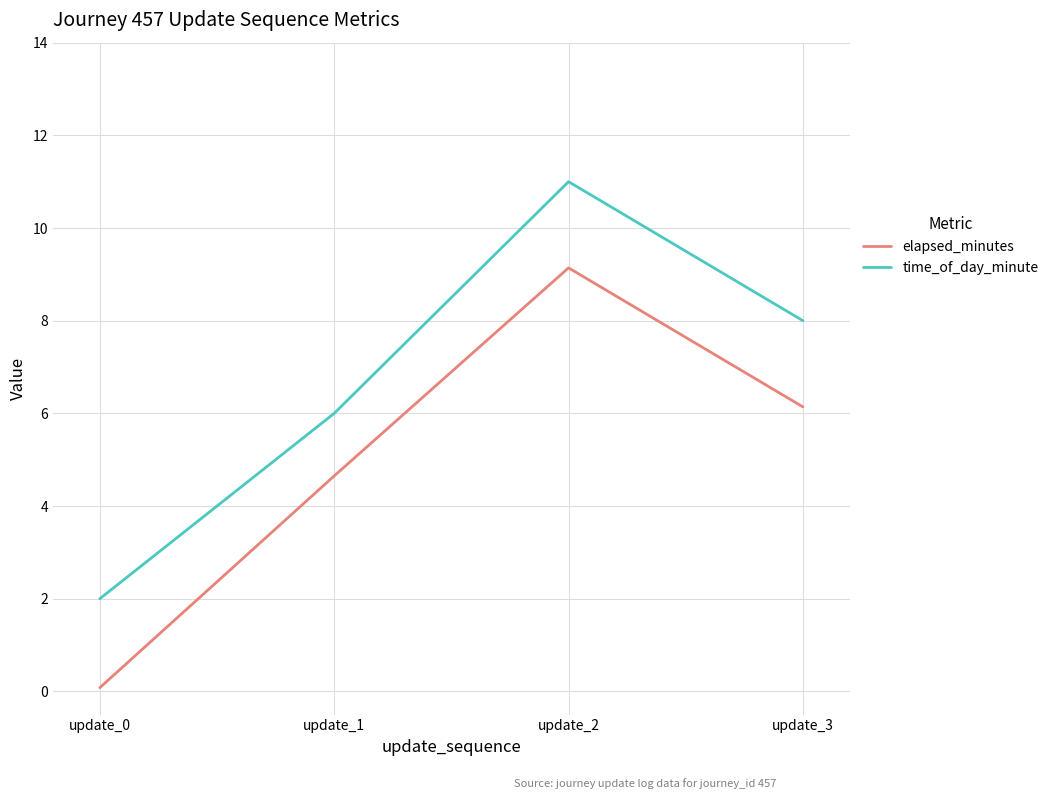

True or false: elapsed_minutes has more than 1 points higher than both neighbors.

False